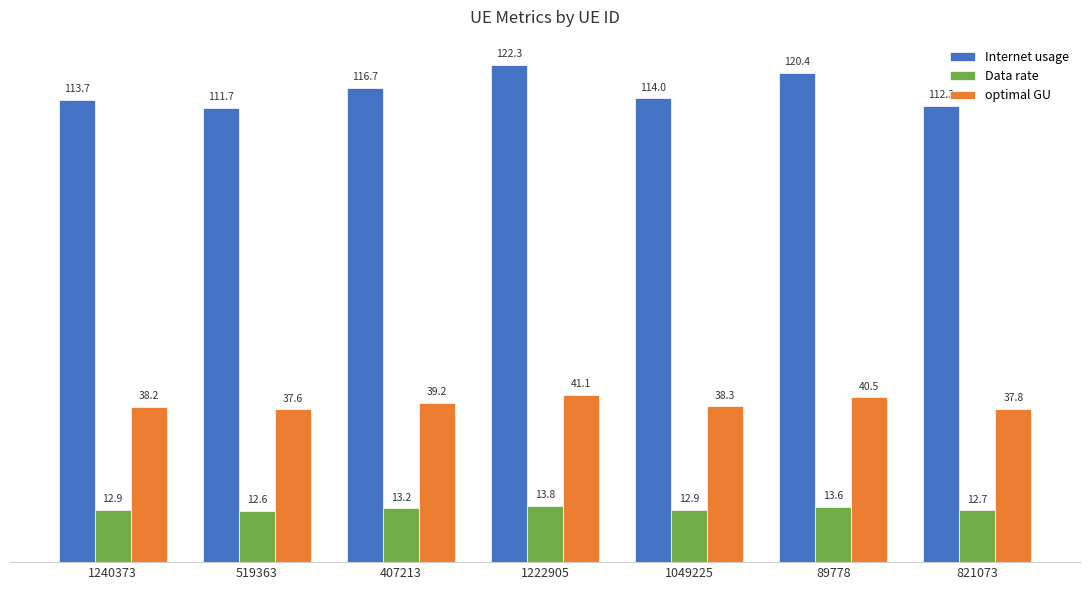

What is the greatest value displayed?

122.3